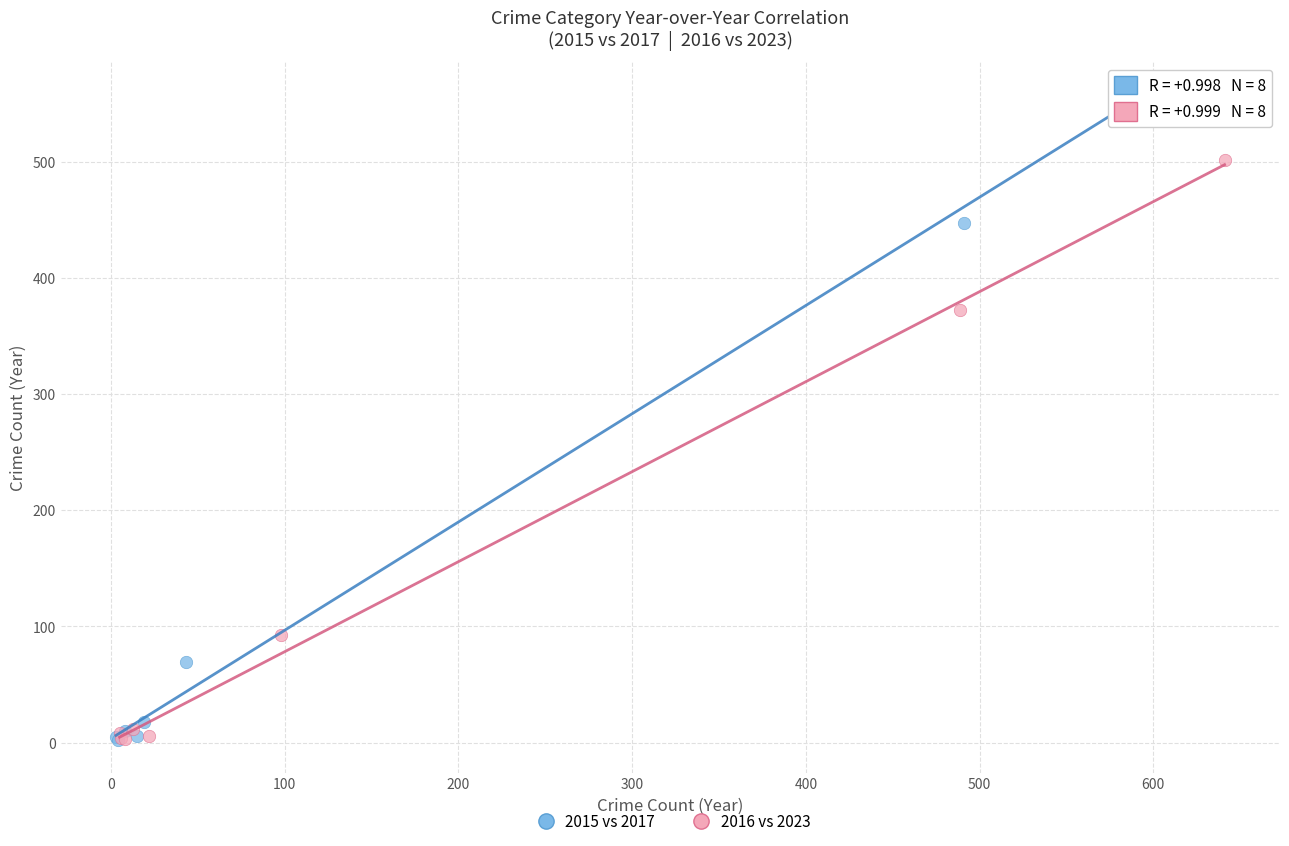

Which series contains the highest Y value?

2015 vs 2017